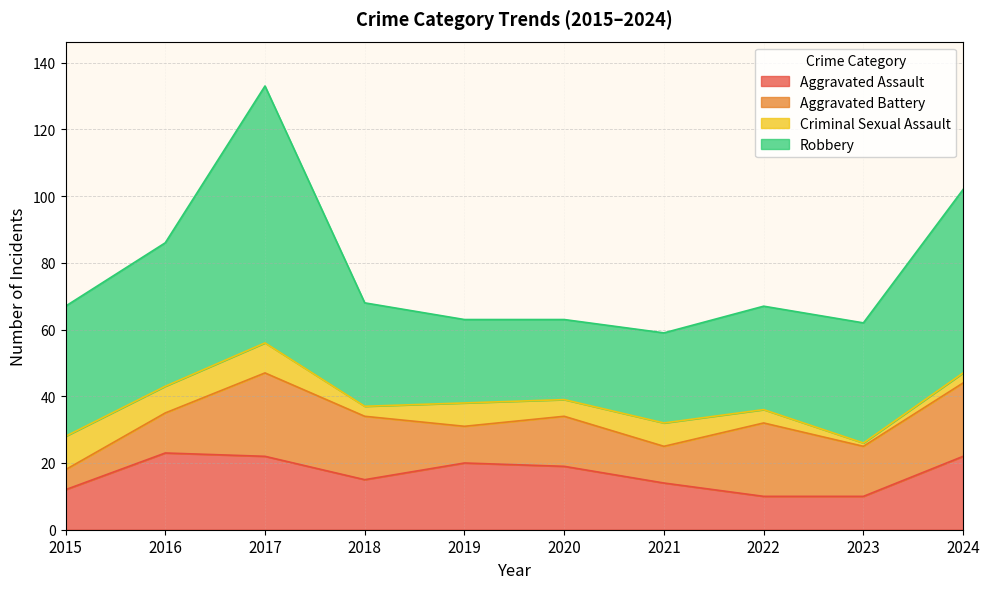

How many distinct data groups are displayed?

4